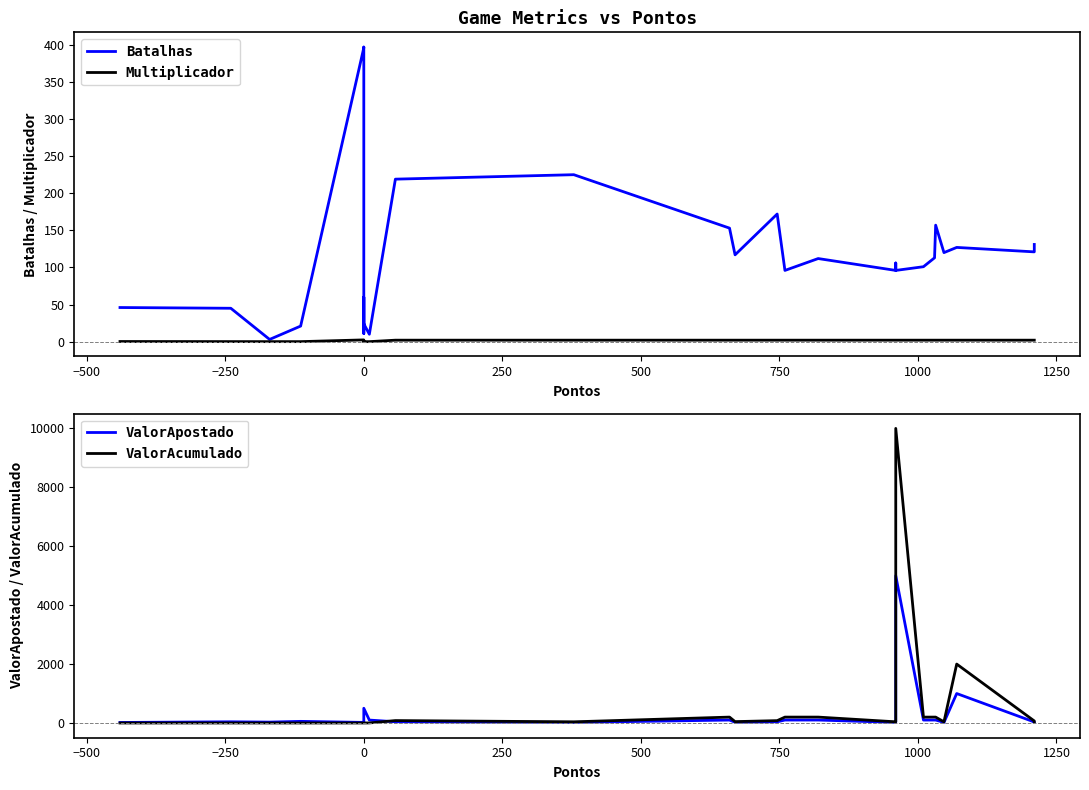

Does the chart display data point markers on the line(s)?

No